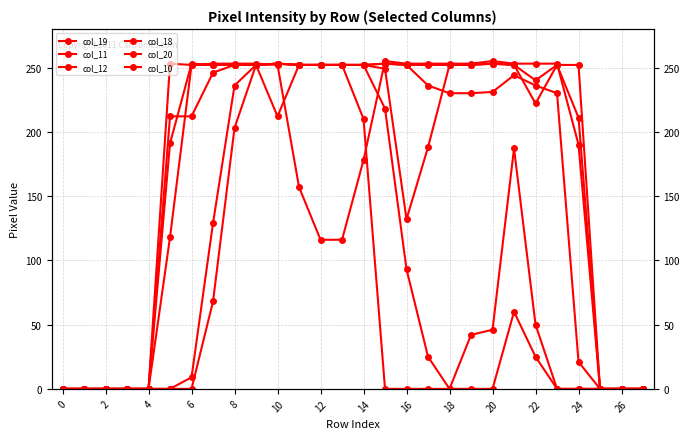

Which category has the highest value across all series?

15